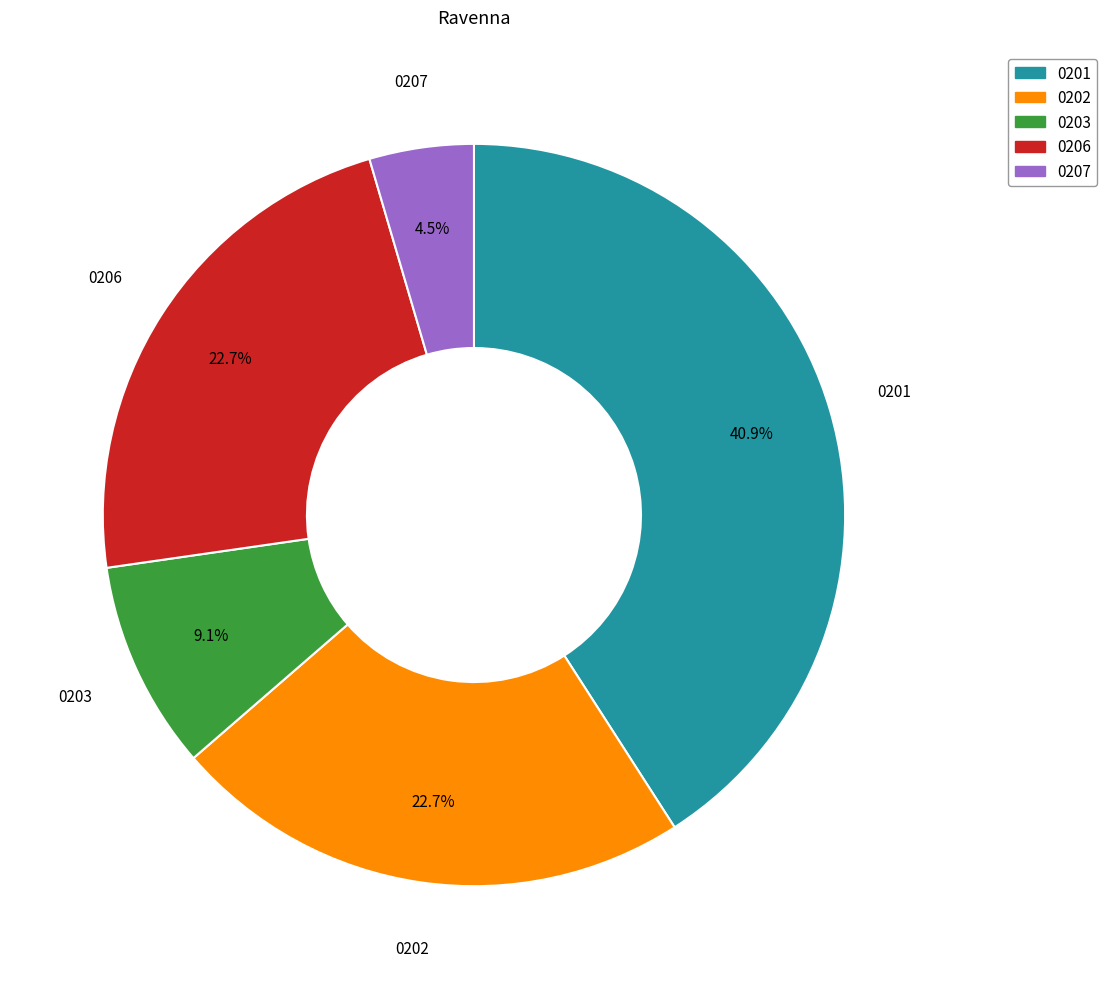

What is the largest slice in the pie chart?

0201